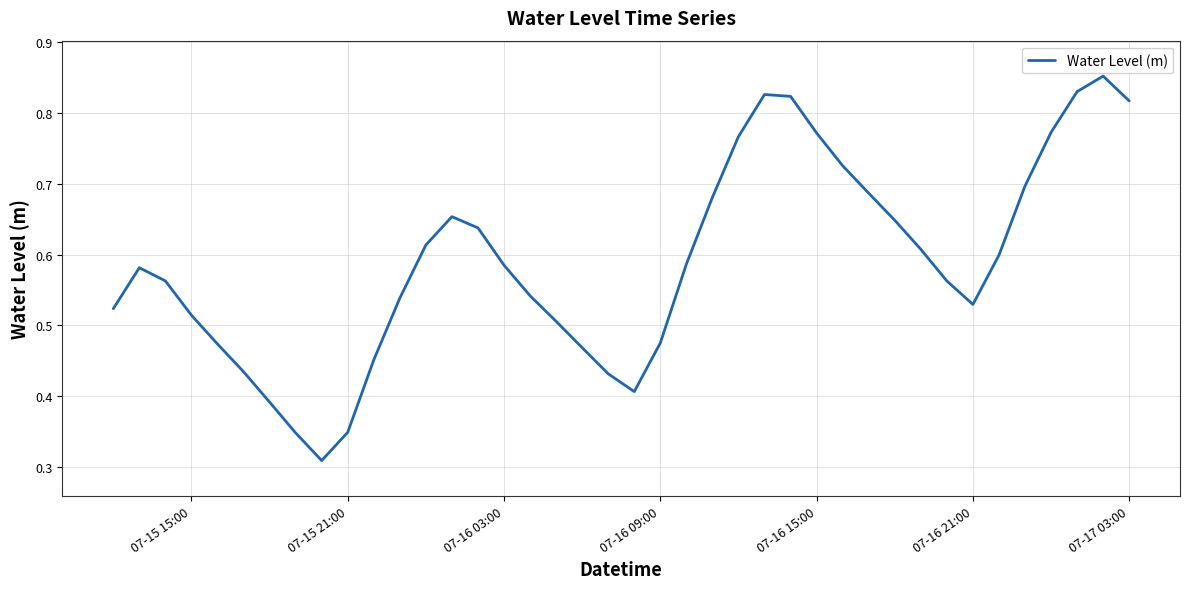

Does the chart display data point markers on the line(s)?

No